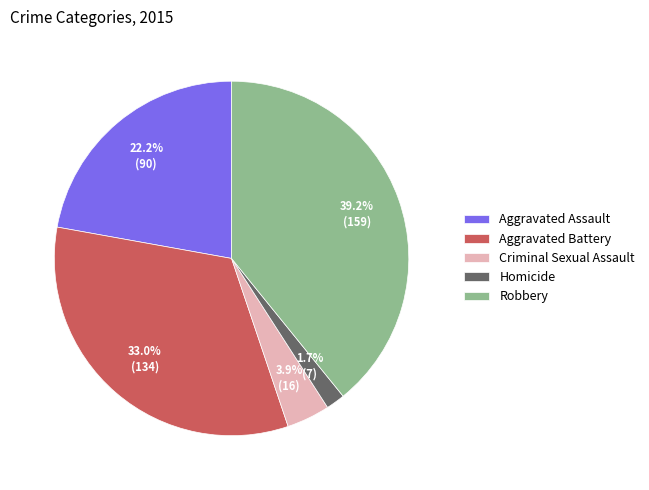

Which has a higher value, Aggravated Assault or Homicide?

Aggravated Assault